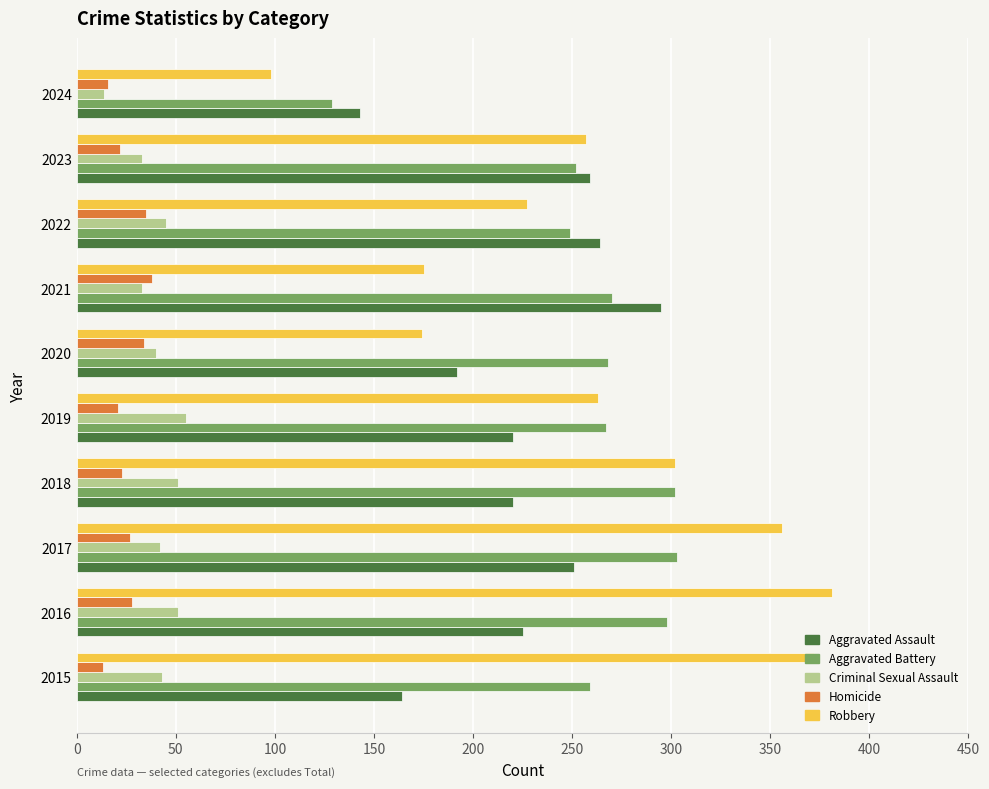

What is the total value across all series at 2021?

811